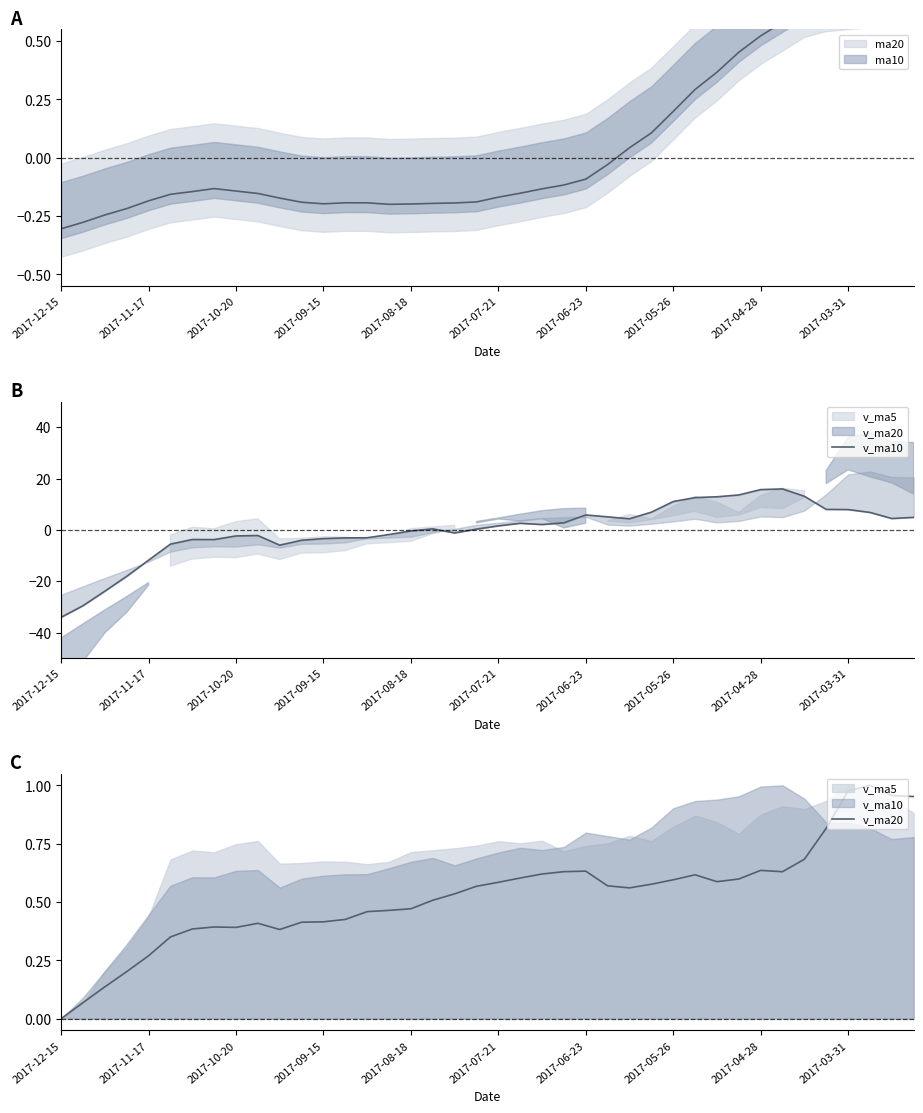

True or false: v_ma20 has a value of 0.2 at 2017-09-15.

False